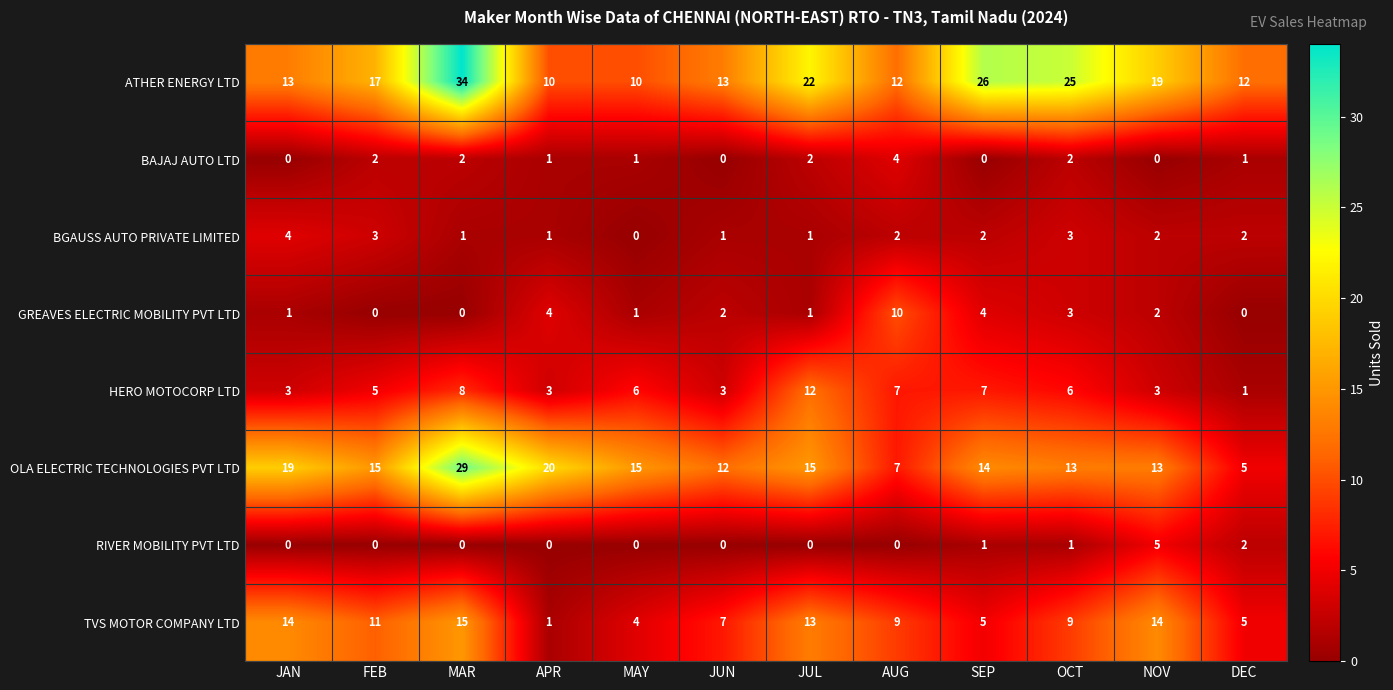

What is the difference between the maximum and second lowest values in the ATHER ENERGY LTD series?

24